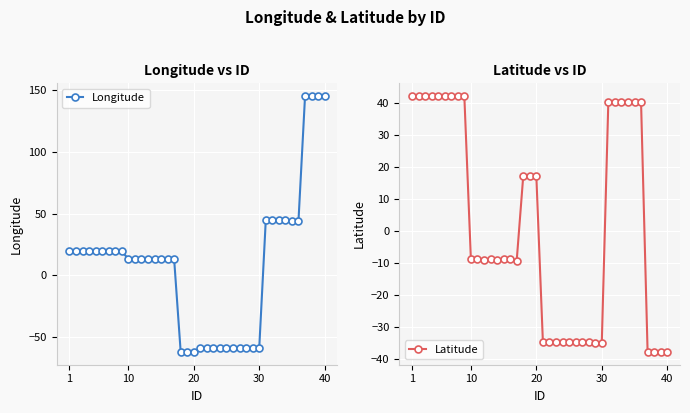

True or false: Longitude has more than 2 interior local peaks.

True